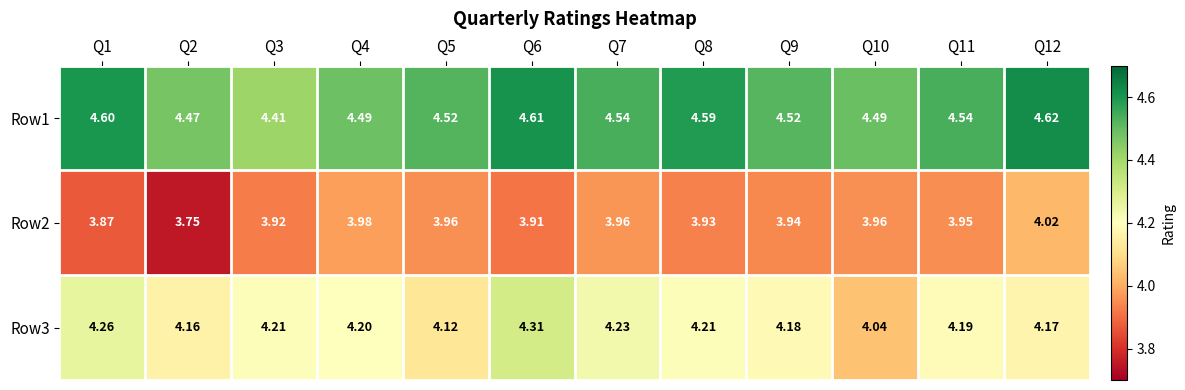

Reading left to right, extract all data points from this chart.

Row1: Q1=4.6	Q2=4.5	Q3=4.4	Q4=4.5	Q5=4.5	Q6=4.6	Q7=4.5	Q8=4.6	Q9=4.5	Q10=4.5	Q11=4.5	Q12=4.6
Row2: Q1=3.9	Q2=3.8	Q3=3.9	Q4=4.0	Q5=4.0	Q6=3.9	Q7=4.0	Q8=3.9	Q9=3.9	Q10=4.0	Q11=4.0	Q12=4.0
Row3: Q1=4.3	Q2=4.2	Q3=4.2	Q4=4.2	Q5=4.1	Q6=4.3	Q7=4.2	Q8=4.2	Q9=4.2	Q10=4.0	Q11=4.2	Q12=4.2